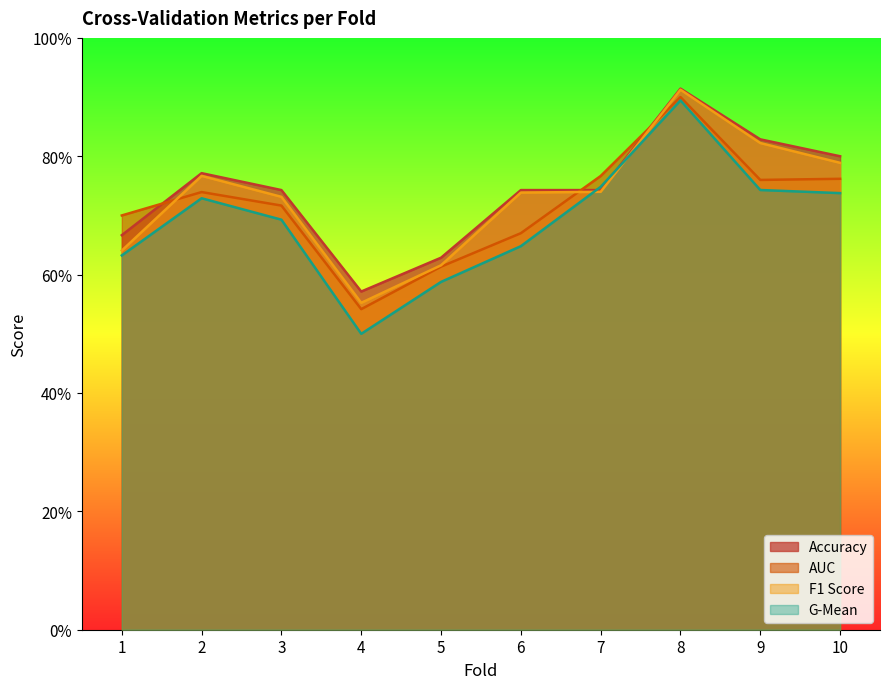

What is the value of the g_mean point at the 10th from the left?

0.7